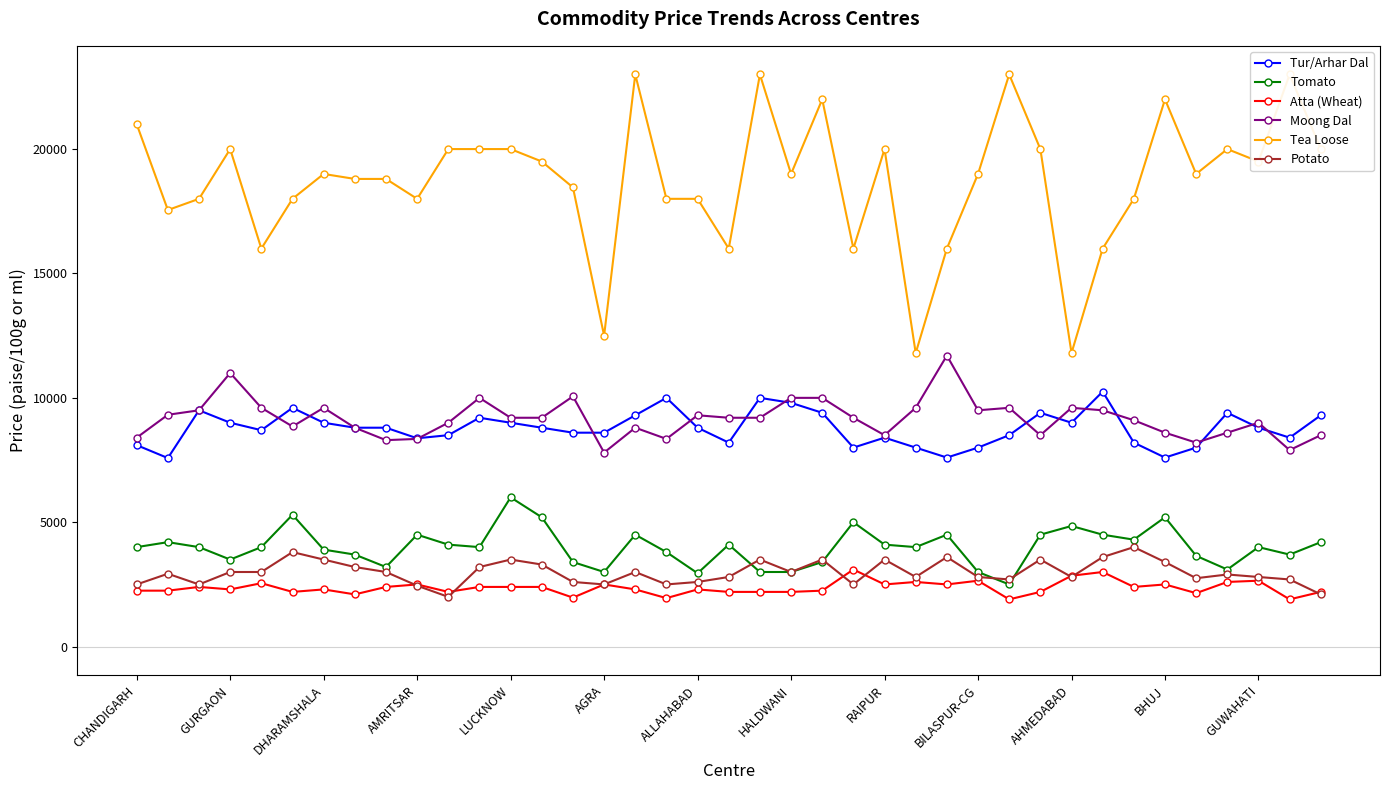

Is this an area chart (filled region under the line)?

No